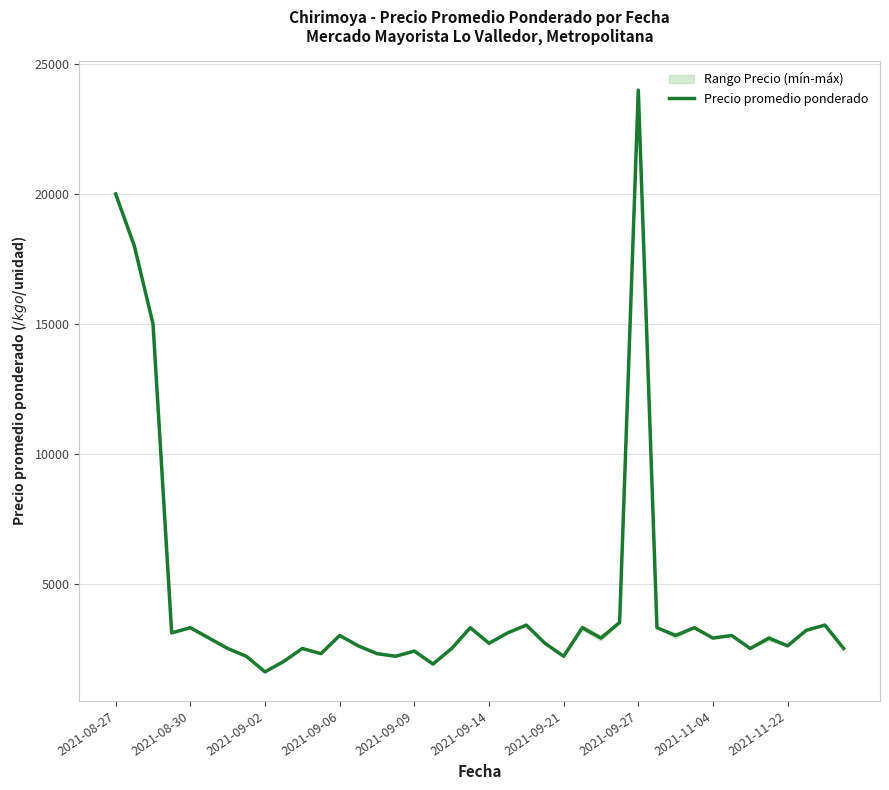

How many distinct data groups are displayed?

1